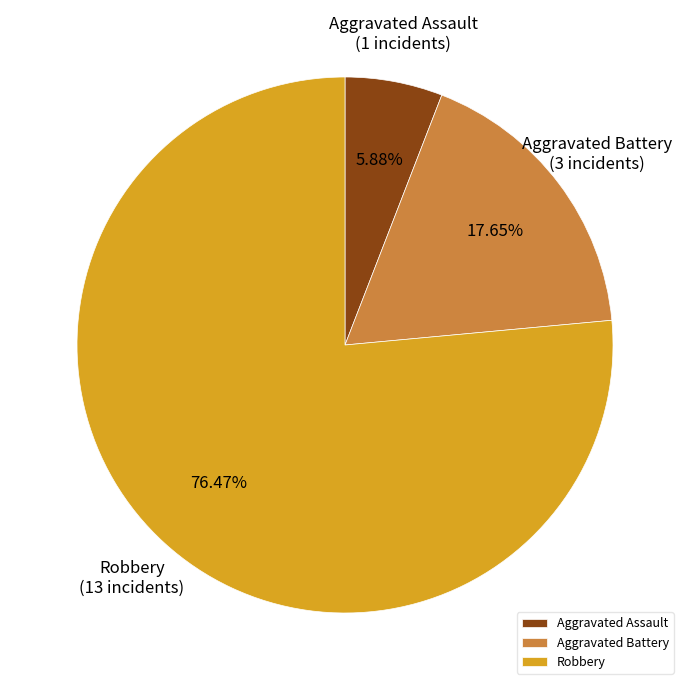

To the nearest percent, what is the difference between the Aggravated Assault and Aggravated Battery slice percentages?

12%